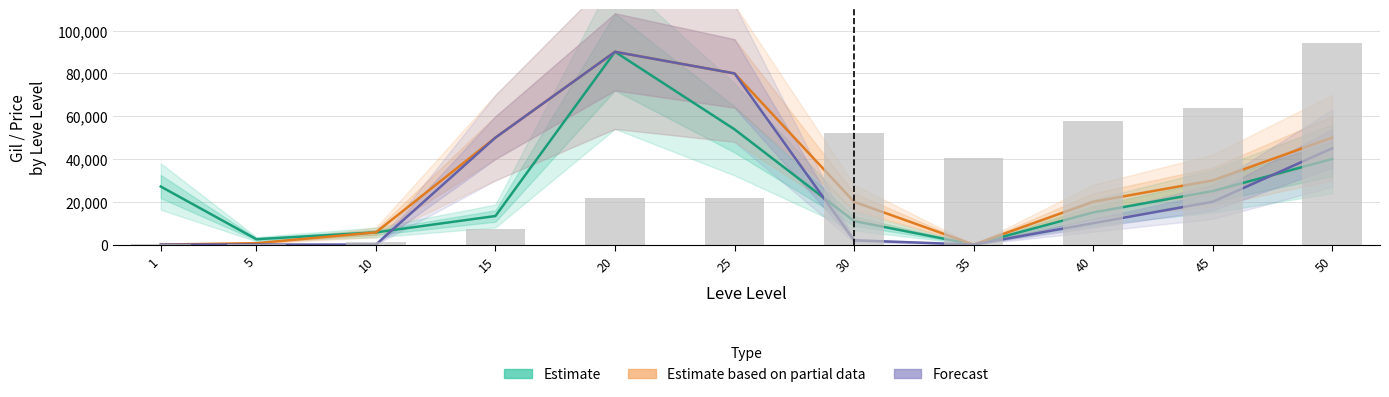

The value of Estimate at 30 is 10999. True or false?

True